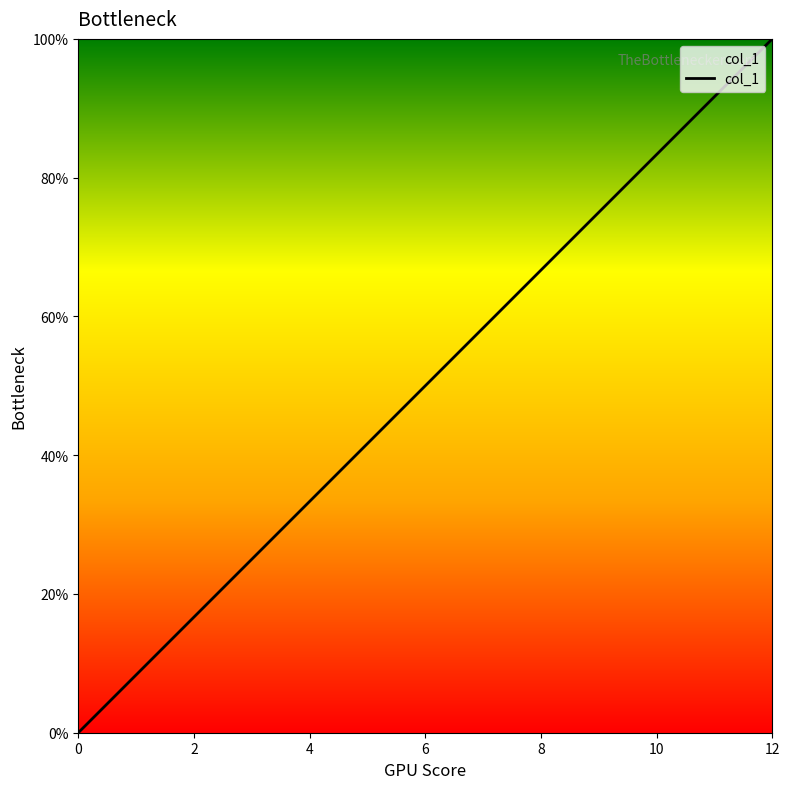

What is the greatest value displayed?

100.0